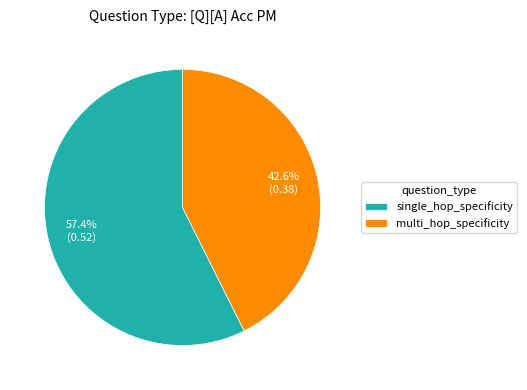

Rank the categories by value from highest to lowest.

single_hop_specificity, multi_hop_specificity